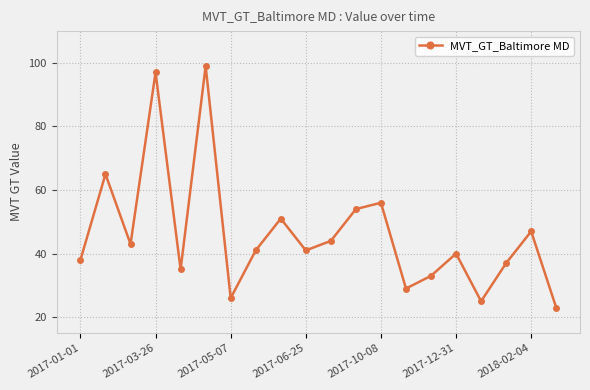

How many distinct data groups are displayed?

1